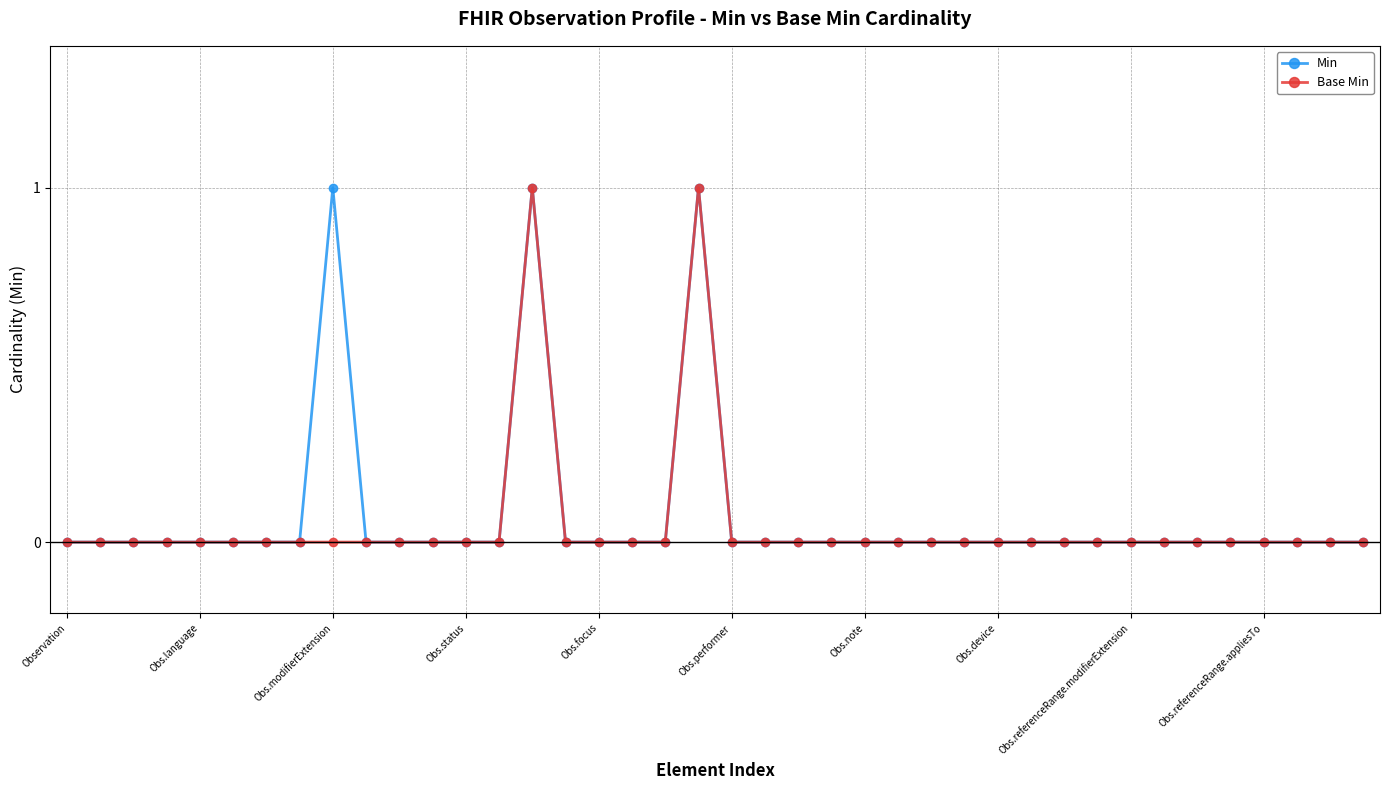

True or false: Base Min and Min cross at least once.

False